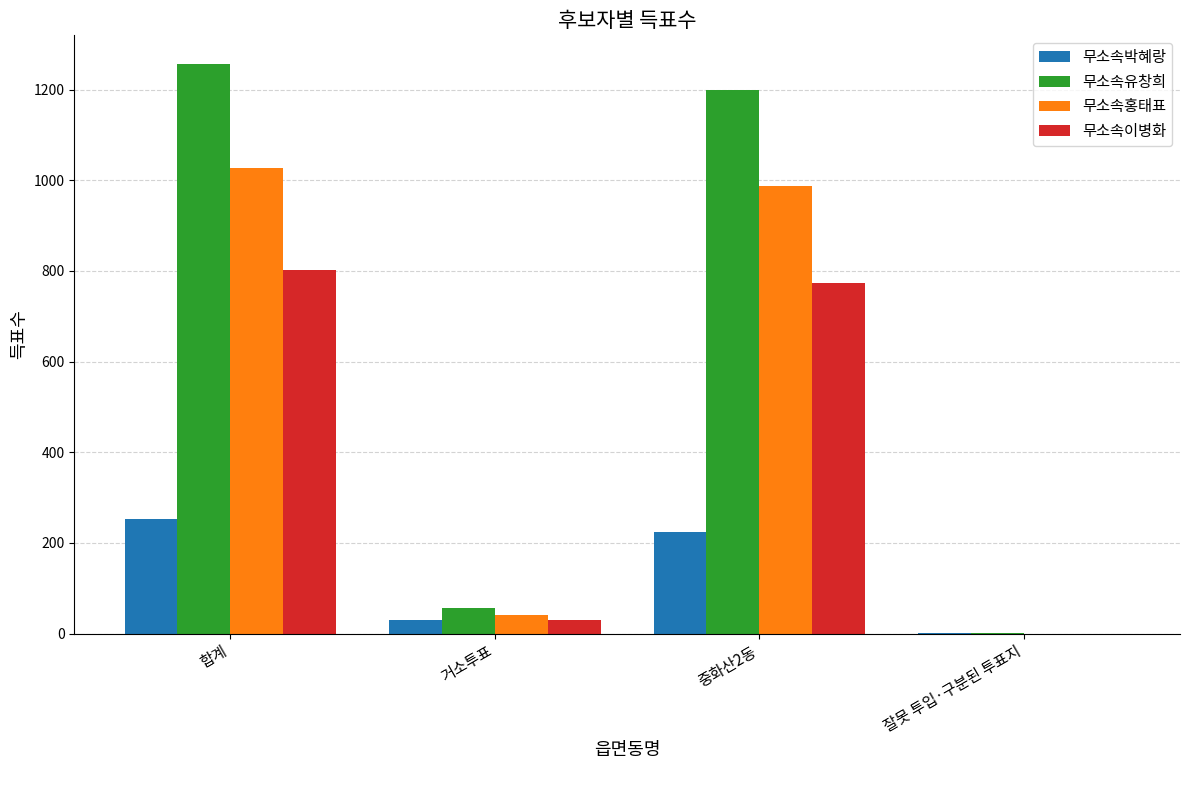

What are all the series names shown in the legend?

무소속박혜랑, 무소속유창희, 무소속홍태표, 무소속이병화